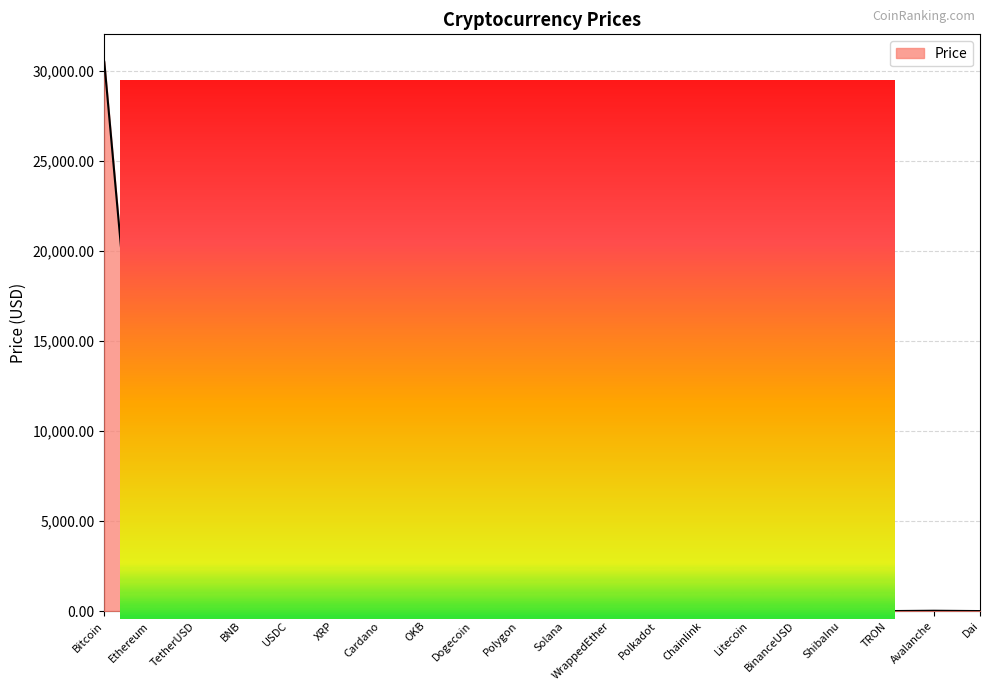

At which label is the value closest to 15243?

Ethereum